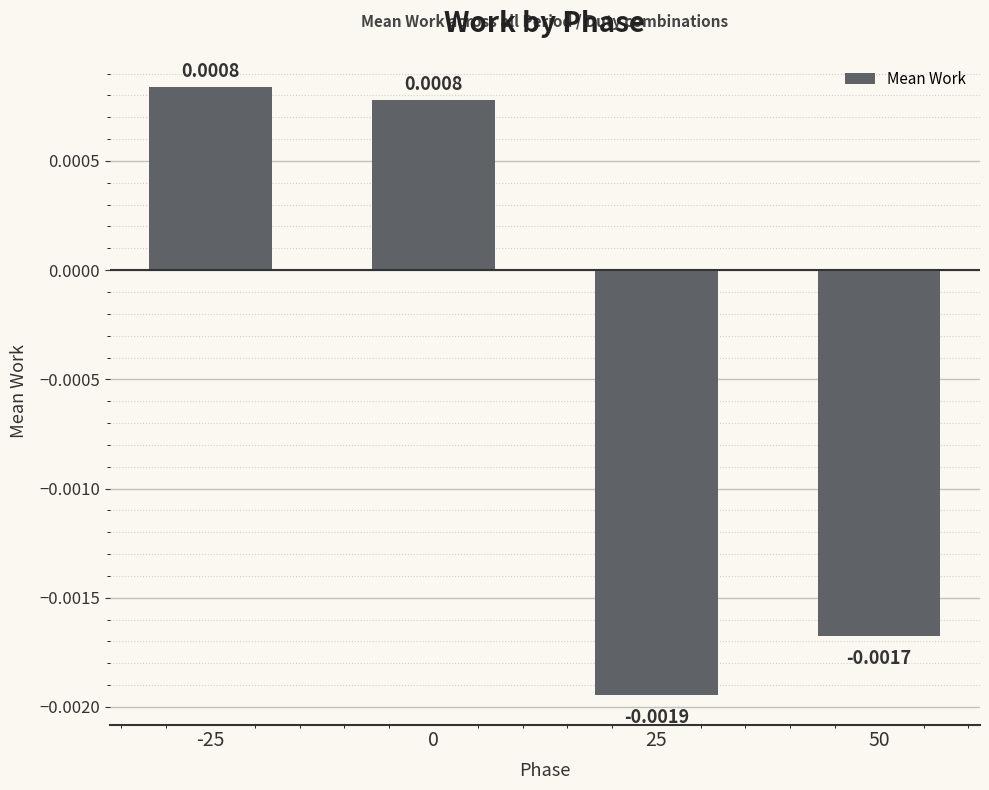

Which category has the lowest value across all series?

25